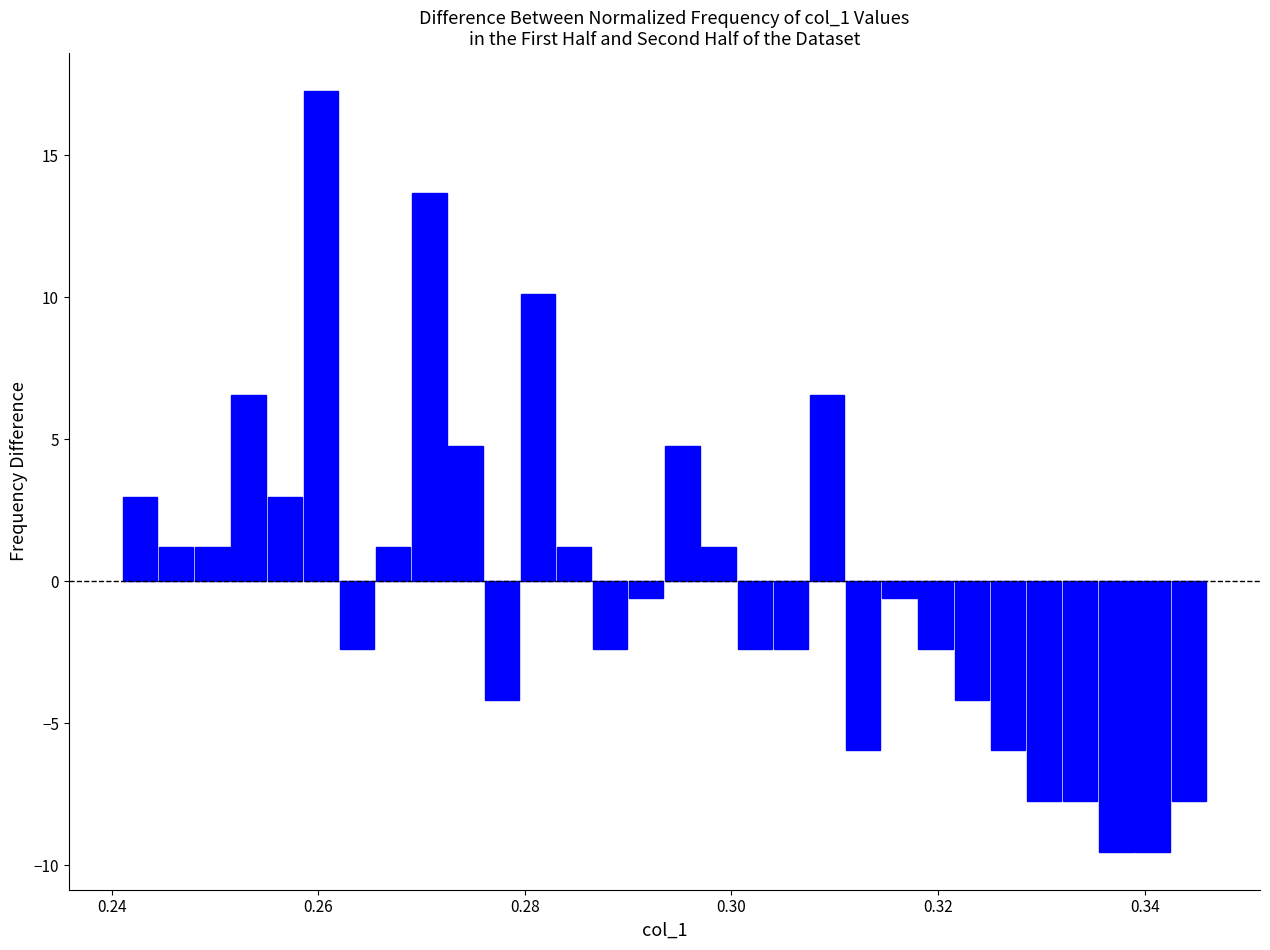

Around what value on the x-axis is the tallest bar? Give the approximate position of its centre, as read against the axis.

0.260